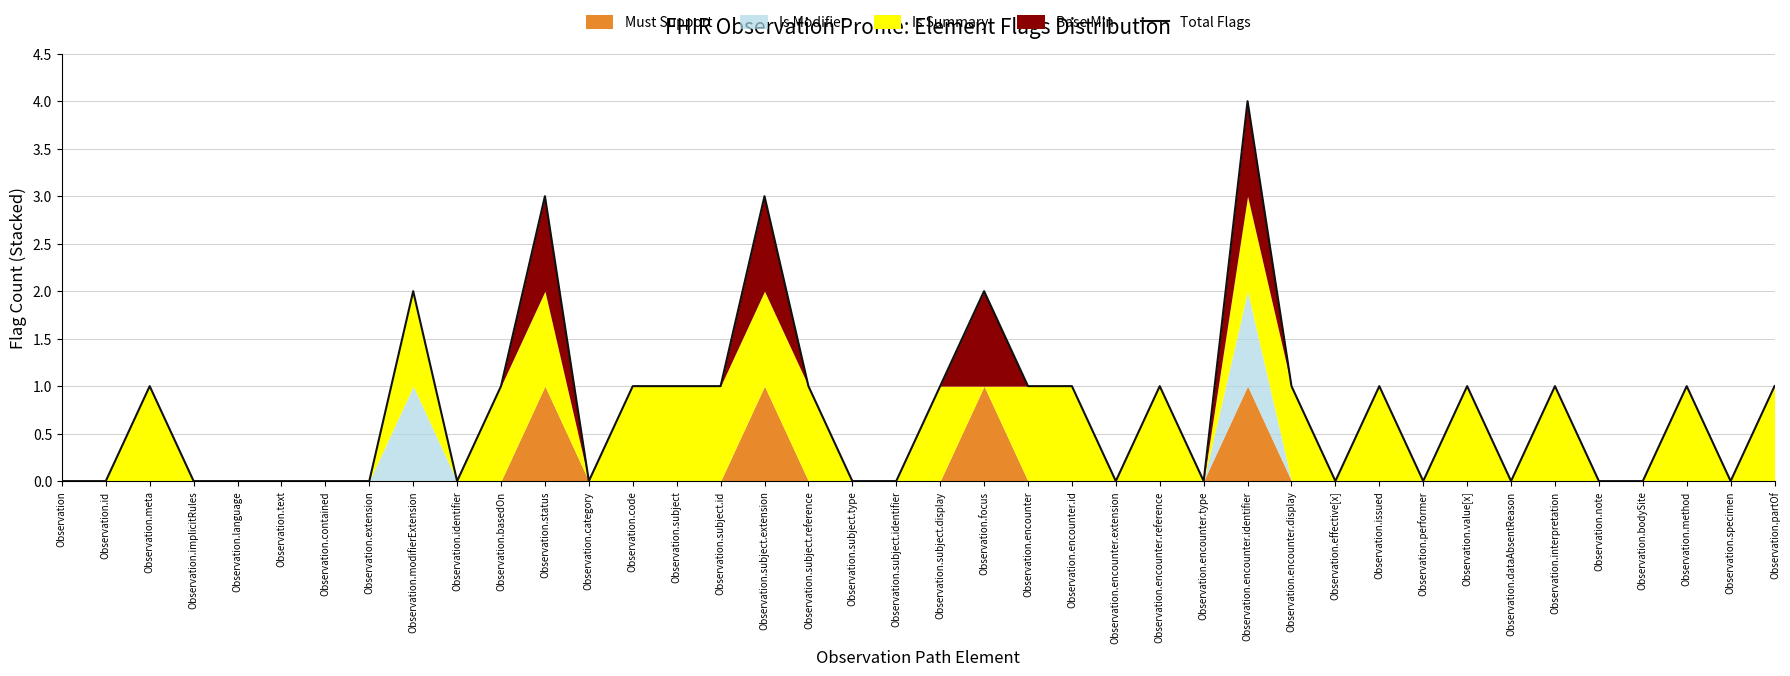

Does the chart display data point markers on the line(s)?

No